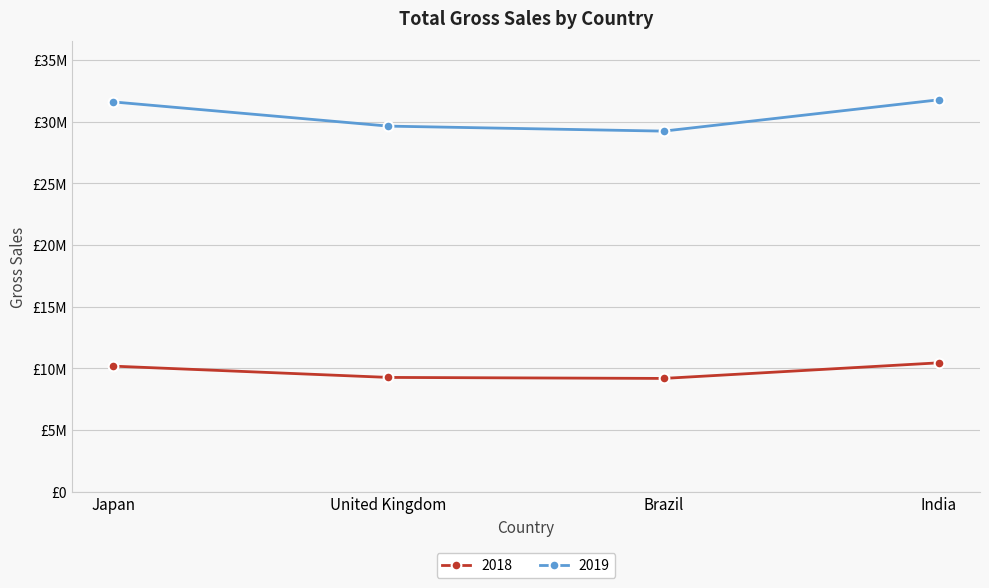

Which has a higher value, Brazil or United Kingdom?

United Kingdom